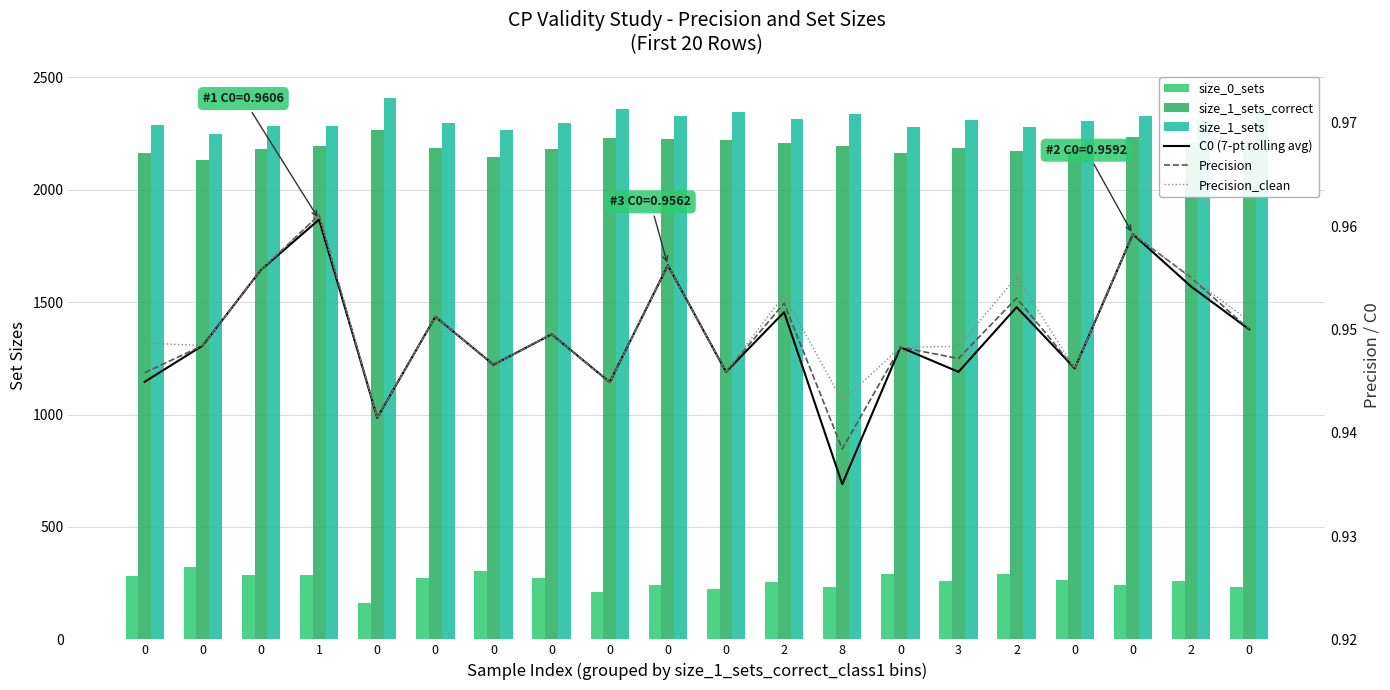

Reading left to right, list all the values displayed in this chart.

size_0_sets: 283.0	321.0	288.0	285.0	163.0	275.0	306.0	273.0	212.0	242.0	224.0	254.0	232.0	290.0	261.0	293.0	265.0	242.0	259.0	231.0
size_1_sets_correct: 2164.0	2134.0	2182.0	2197.0	2267.0	2184.0	2144.0	2182.0	2229.0	2227.0	2220.0	2207.0	2195.0	2163.0	2188.0	2171.0	2182.0	2234.0	2208.0	2223.0
size_1_sets: 2288.0	2250.0	2283.0	2286.0	2408.0	2296.0	2265.0	2298.0	2359.0	2329.0	2347.0	2317.0	2339.0	2281.0	2310.0	2278.0	2306.0	2329.0	2312.0	2340.0
C0 (7-pt rolling avg): 0.9	0.9	1.0	1.0	0.9	1.0	0.9	0.9	0.9	1.0	0.9	1.0	0.9	0.9	0.9	1.0	0.9	1.0	1.0	0.9
Precision: 0.9	0.9	1.0	1.0	0.9	1.0	0.9	0.9	0.9	1.0	0.9	1.0	0.9	0.9	0.9	1.0	0.9	1.0	1.0	0.9
Precision_clean: 0.9	0.9	1.0	1.0	0.9	1.0	0.9	0.9	0.9	1.0	0.9	1.0	0.9	0.9	0.9	1.0	0.9	1.0	1.0	1.0